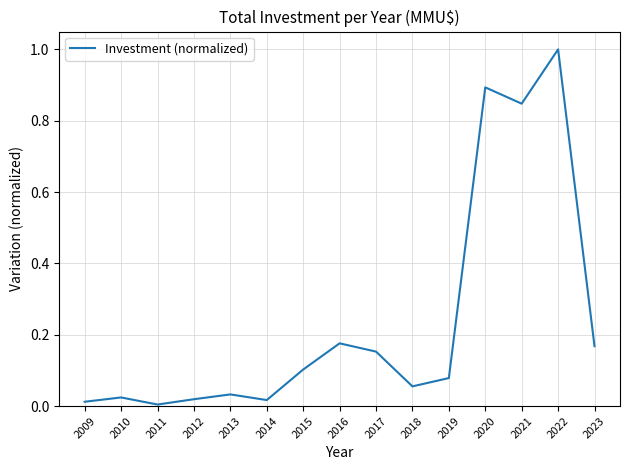

What is the maximum value shown in the chart?

1.0